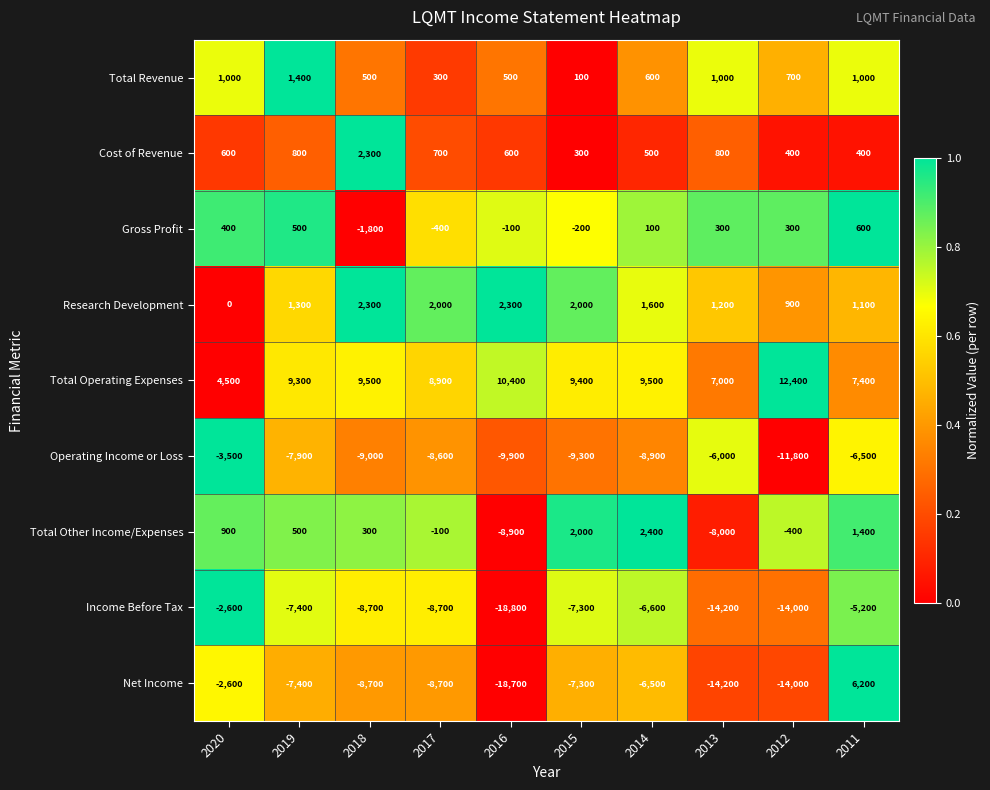

The Research Development series shows 2300 at 2018. True or false?

True